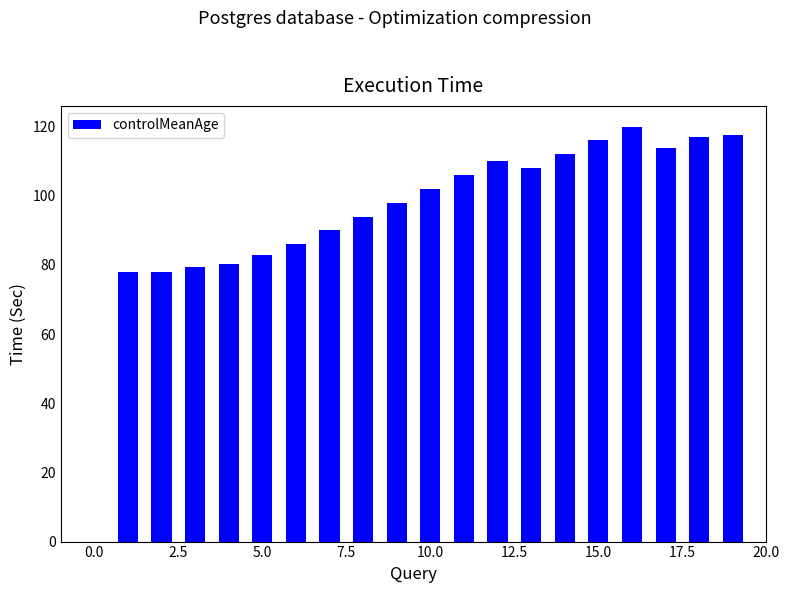

What is the sum of all values?

1889.4